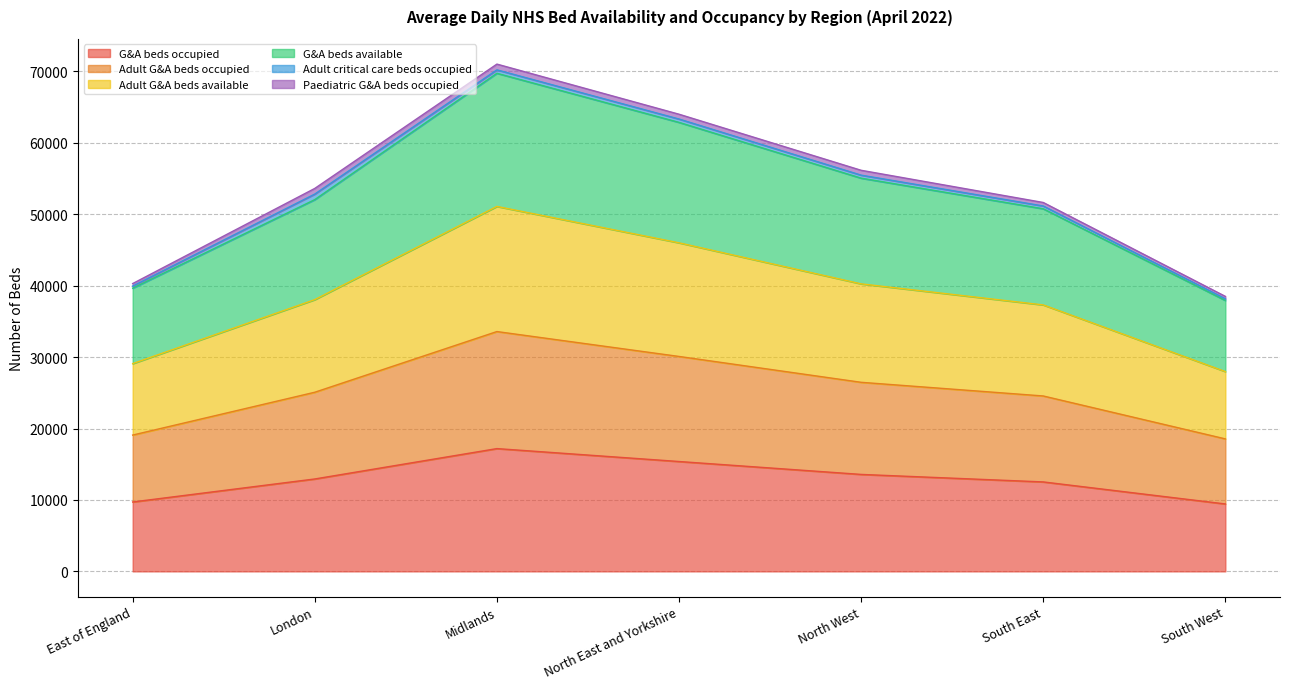

Which series has the largest range (max minus min)?

G&A beds available